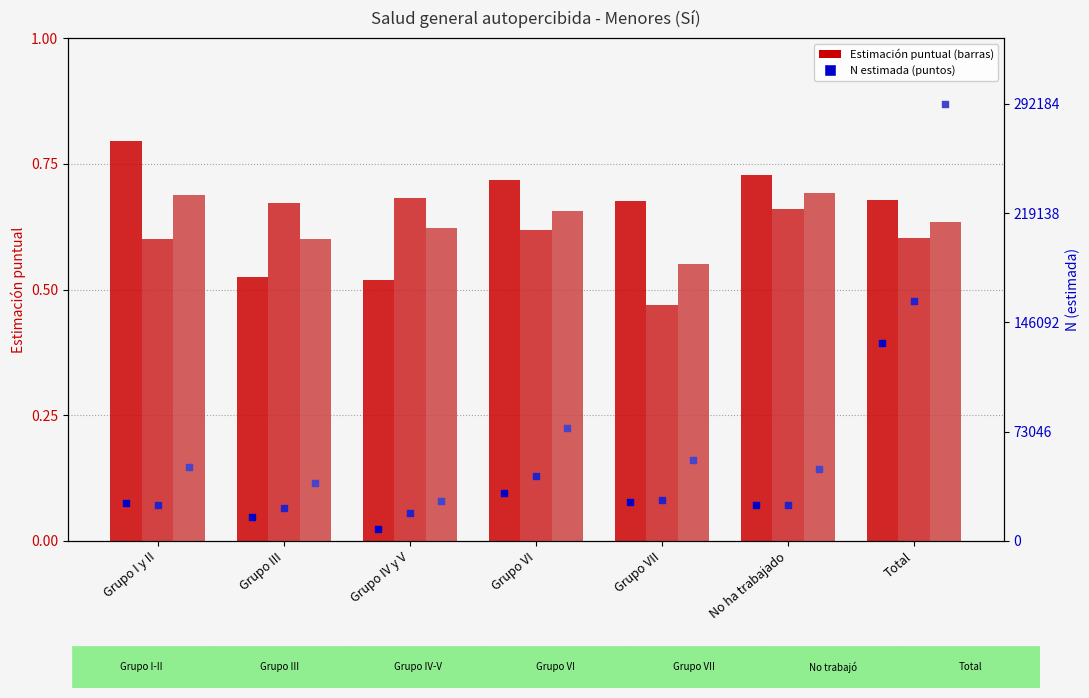

At how many categories does at least one series exceed 142390?

1